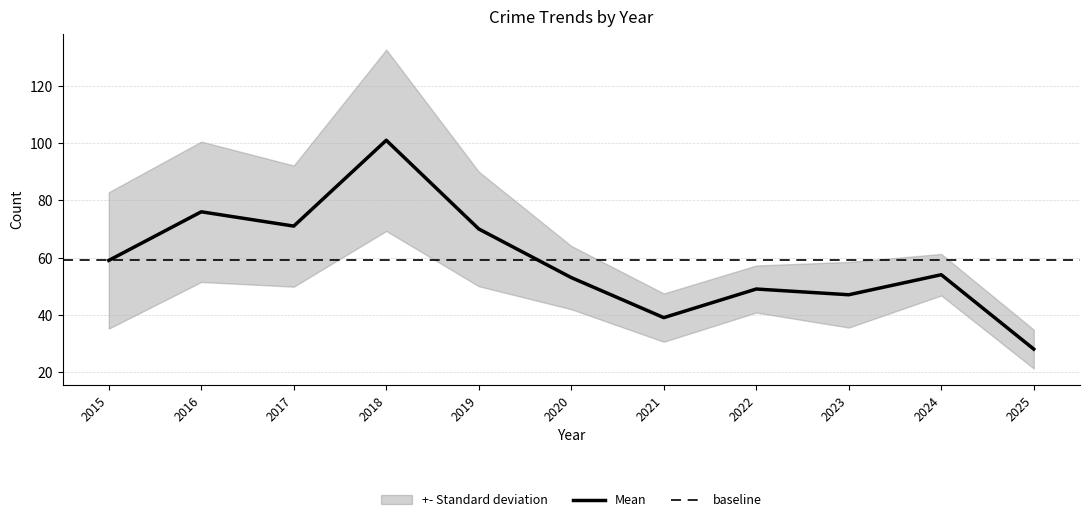

What is the lowest value of the Mean series?

28